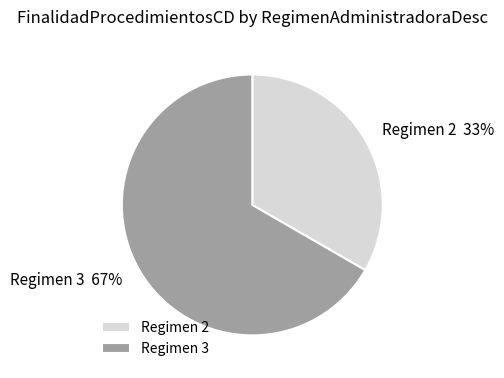

What is the majority slice?

Regimen 3